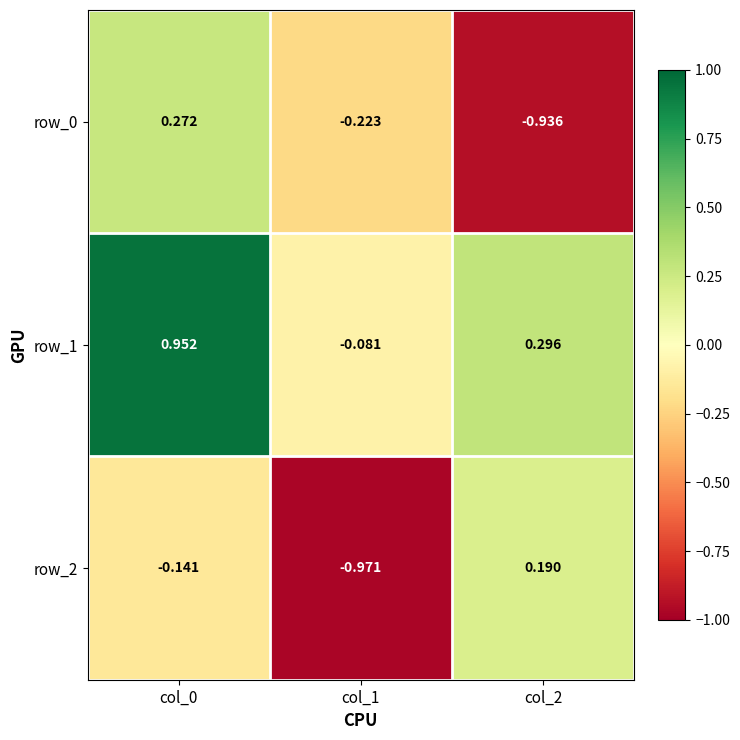

List the series in order of their peak value, highest first.

row_1, row_0, row_2